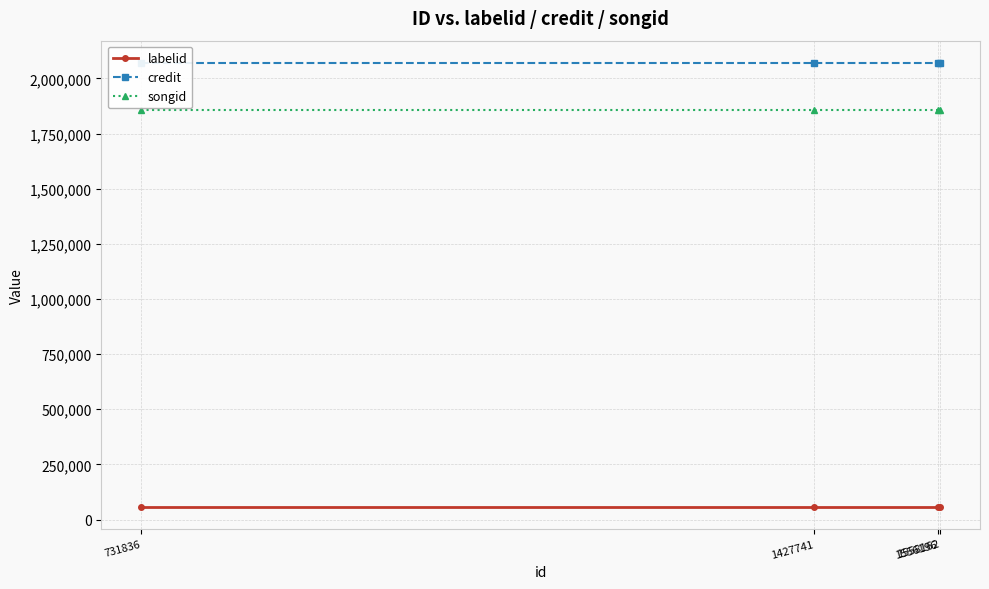

Which category has the lowest value across all series?

731836